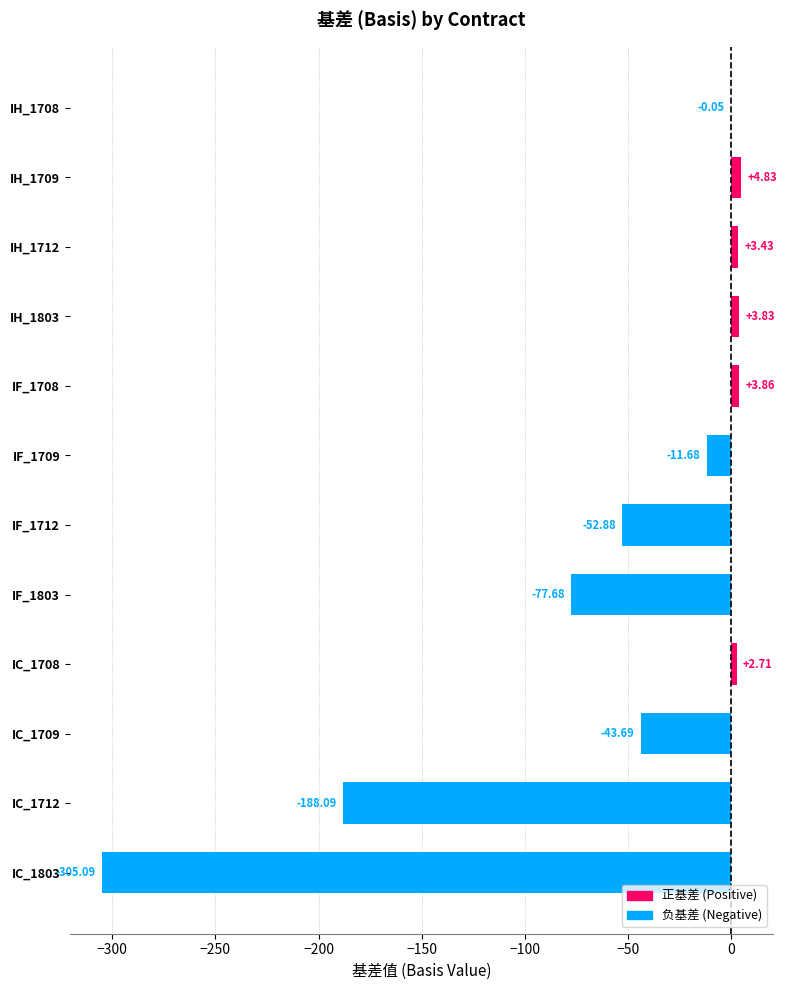

What is the difference between the values at IC_1712 and IF_1803?

110.4